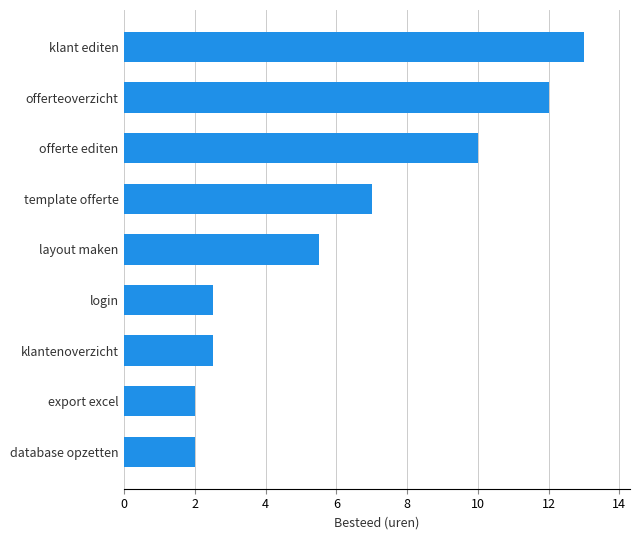

The chart shows a value of 2.9 at layout maken. True or false?

False